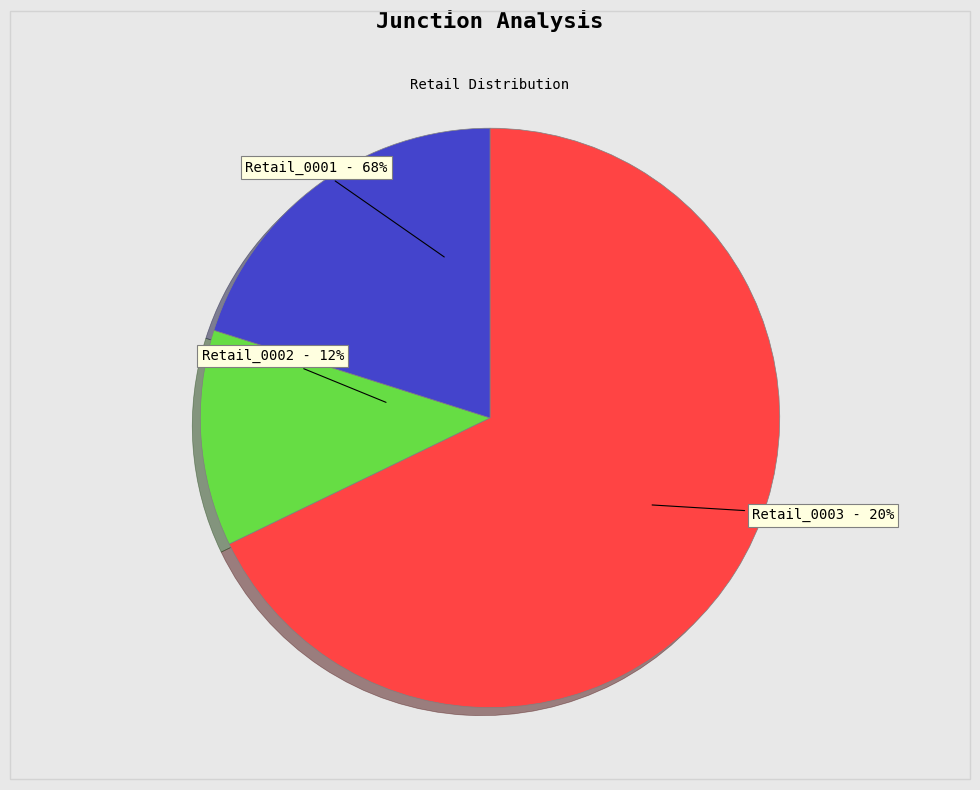

Rank the categories by value from highest to lowest.

Retail_0001, Retail_0003, Retail_0002